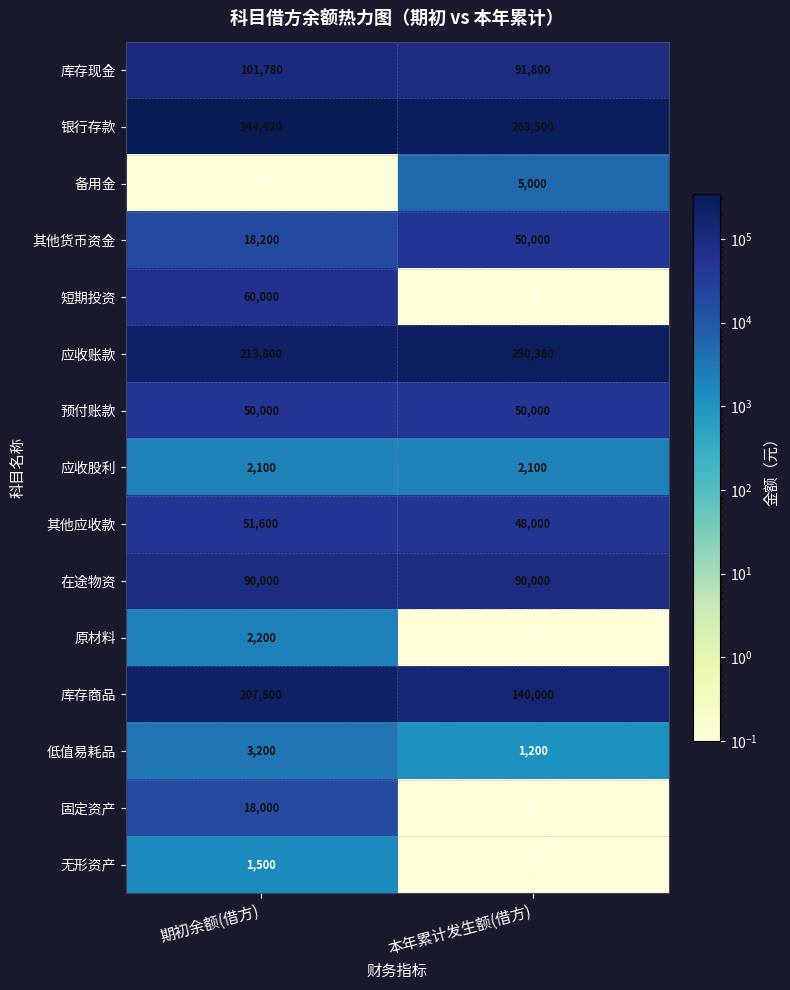

At which label does 应收账款 reach its peak?

本年累计发生额(借方)